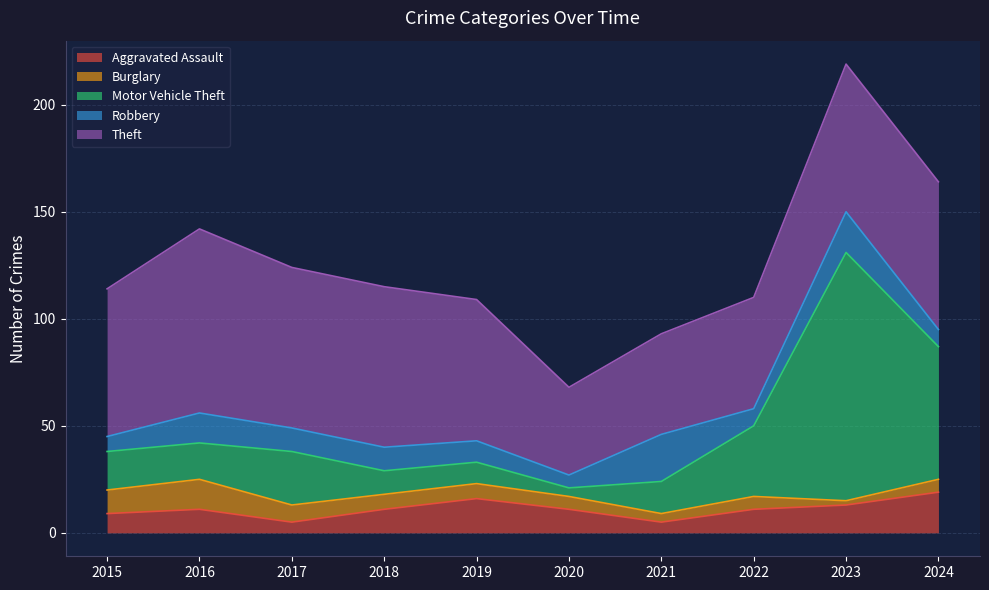

Rank the series by their maximum value, from highest to lowest.

Motor Vehicle Theft, Theft, Robbery, Aggravated Assault, Burglary